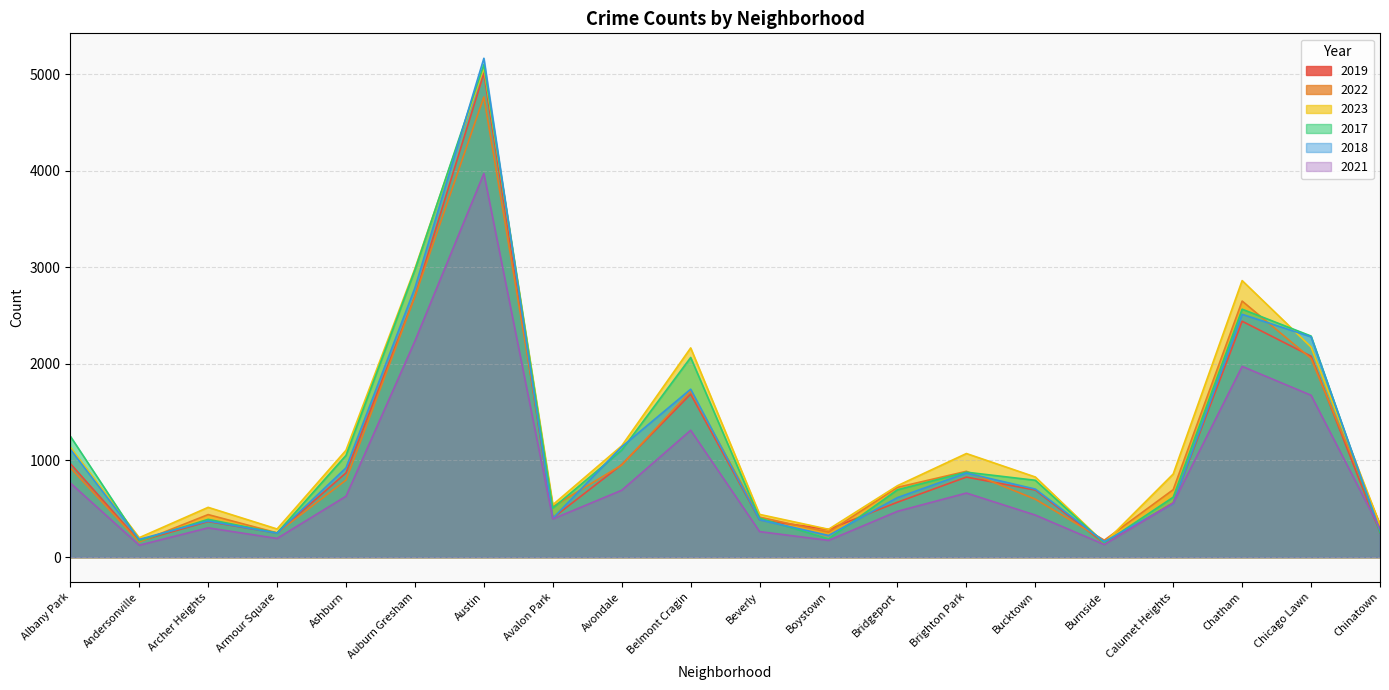

How many values in the 2018 series exceed 704?

9